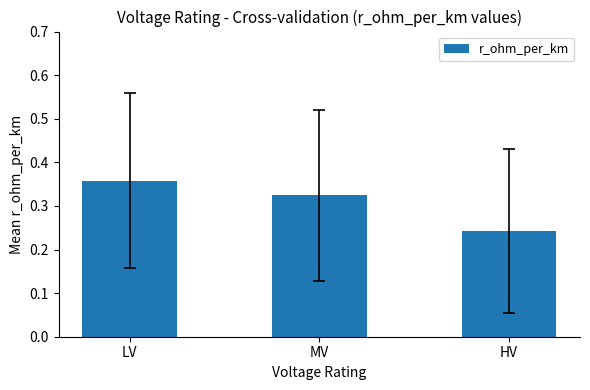

List the labels in order of value, largest first.

LV, MV, HV